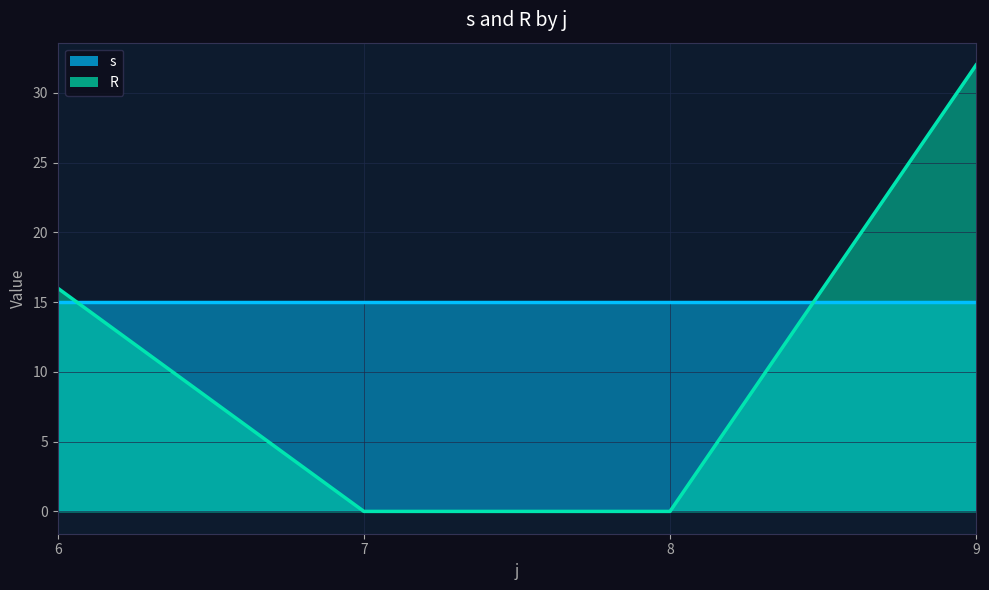

What are all the series names shown in the legend?

s, R